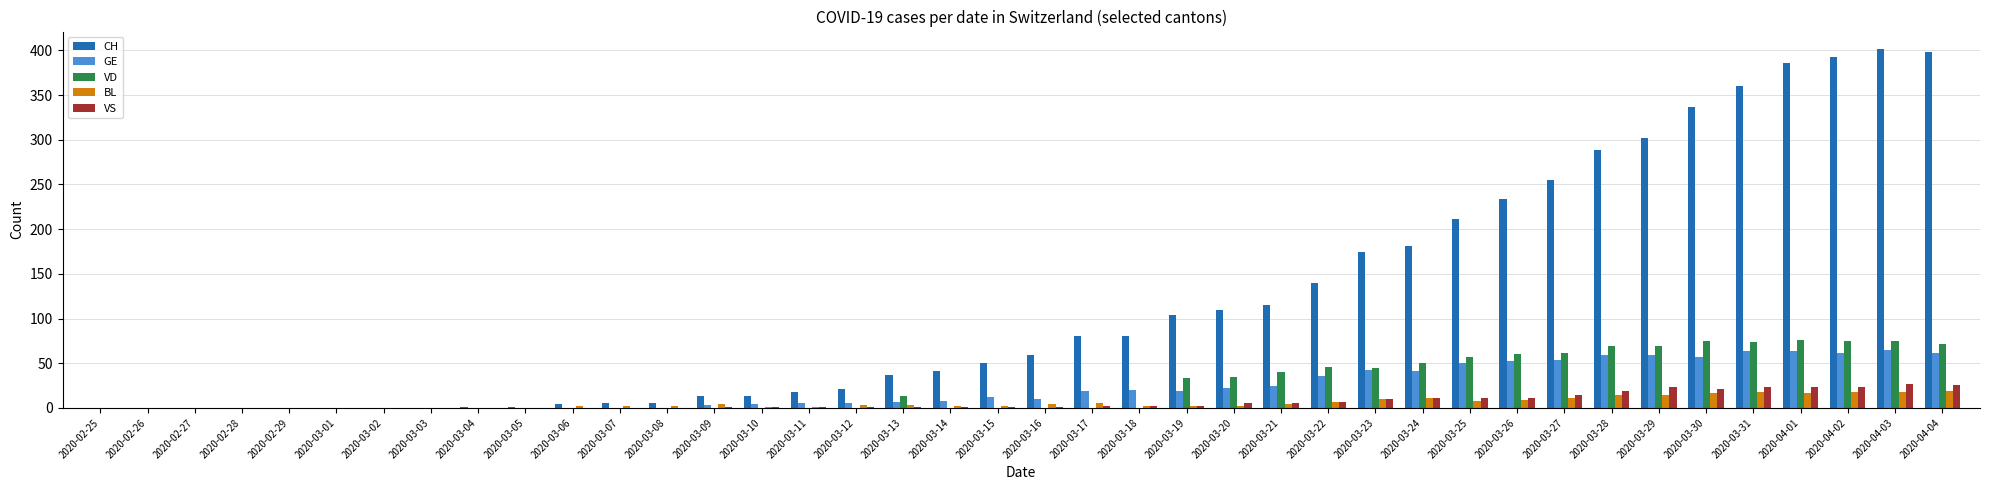

Is the value of VD at 2020-03-14 greater than the value of GE at 2020-04-04?

No